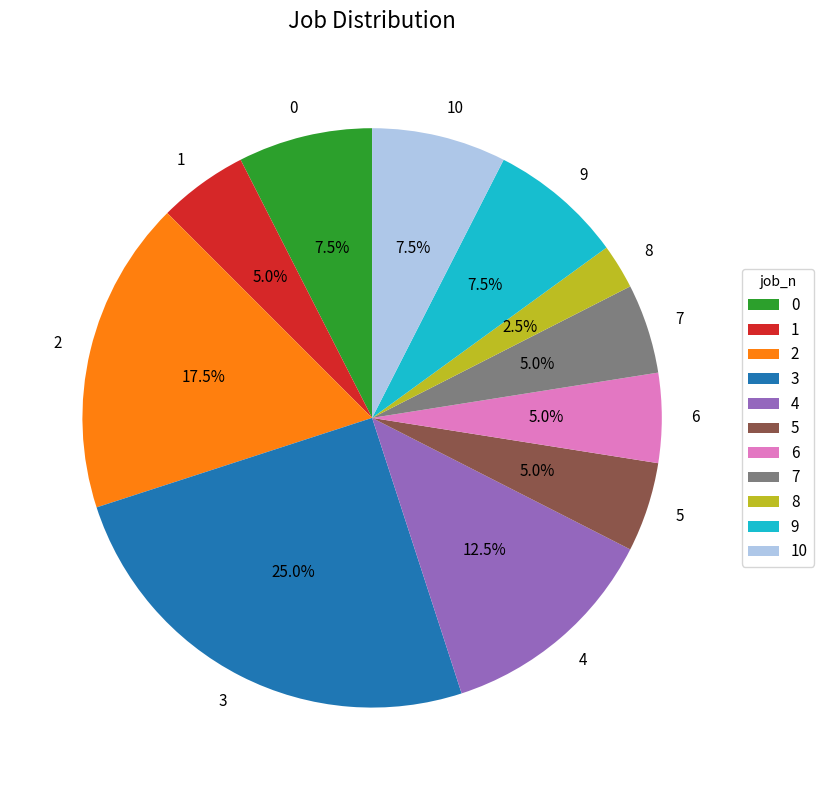

True or false: 9 accounts for 1% of the total.

False